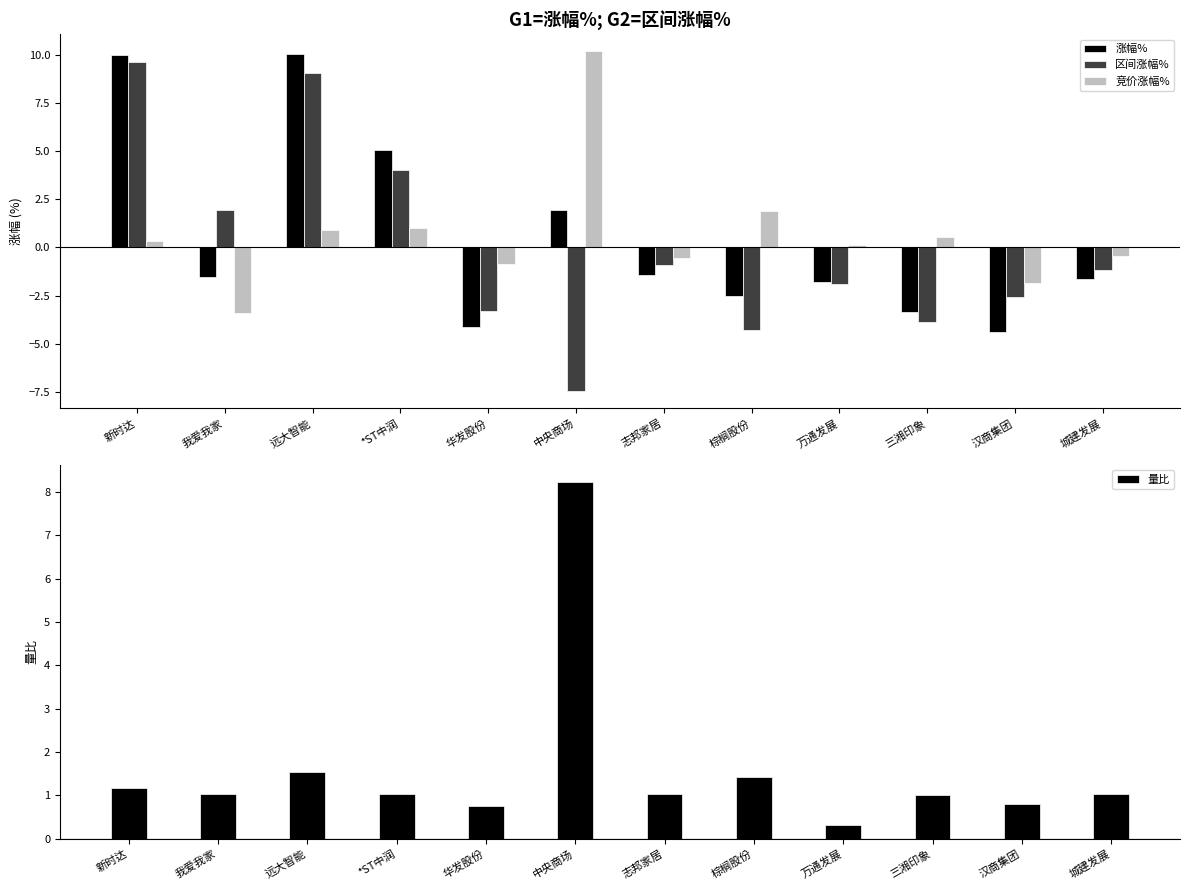

How many data points in 竞价涨幅% are less than 0?

5